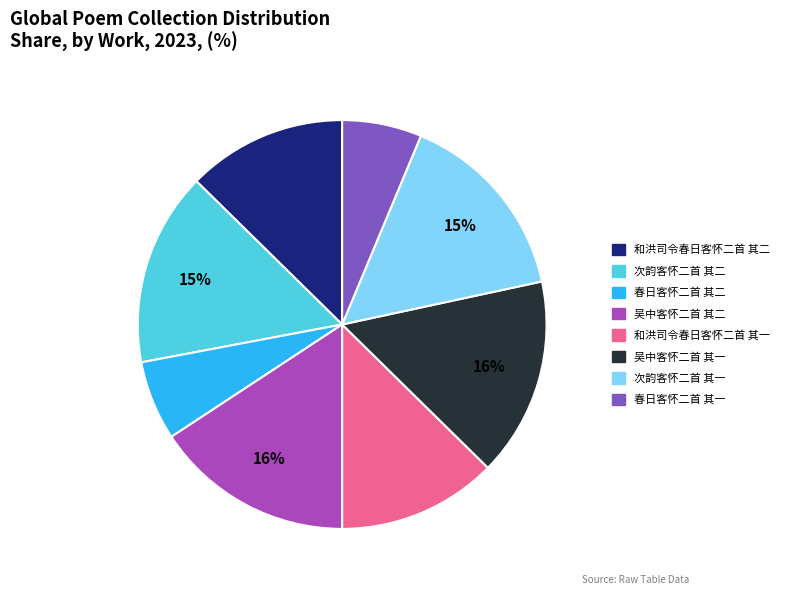

Count the number of slices in the pie.

8